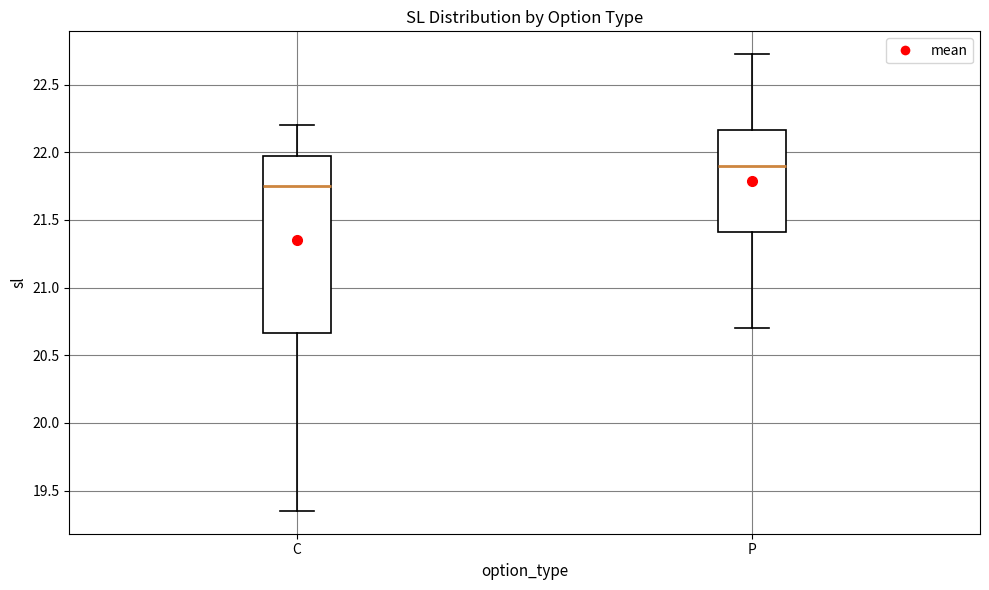

Reading left to right, read every box against the y-axis: the position of its median line, the range the box covers, and the ends of its whiskers. The values are not printed on the chart, so give them approximately, as read against the axis.

C: median 21.75, box 20.65 to 22.00, whiskers 19.35 to 22.20
P: median 21.90, box 21.40 to 22.15, whiskers 20.70 to 22.75